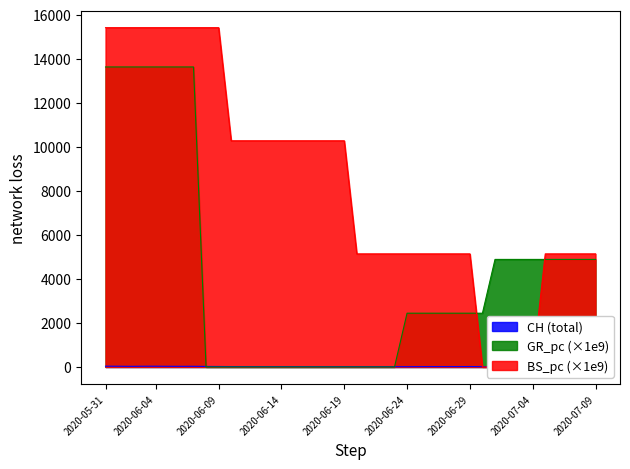

The value of GR_pc (×1e9) at 2020-07-09 is 2813.1. True or false?

False